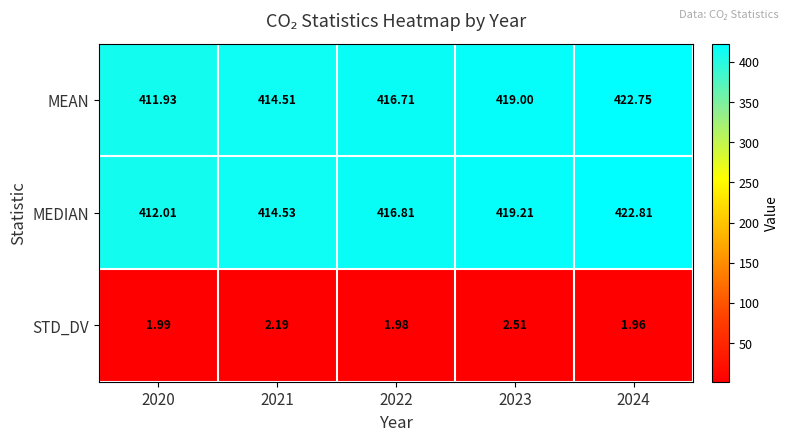

List the series in order of their peak value, lowest first.

STD_DV, MEAN, MEDIAN